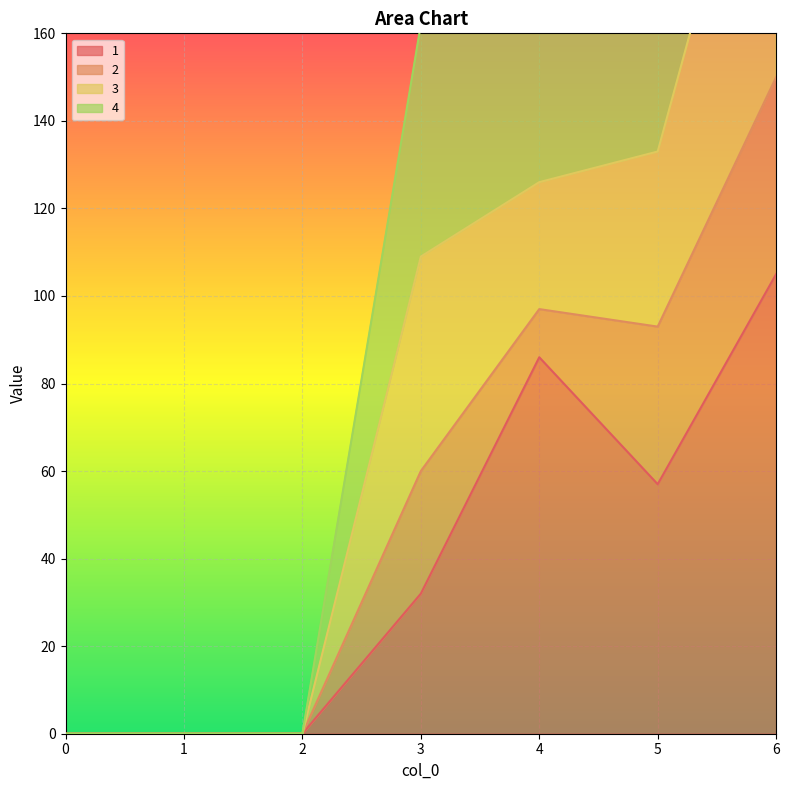

How many data points does each series have?

7